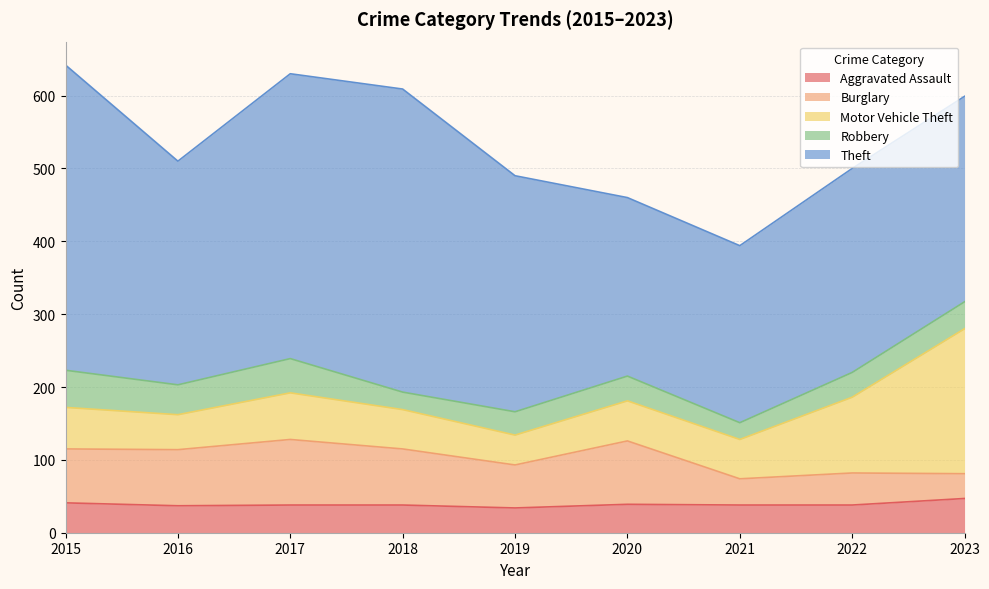

Where is the first local minimum for Aggravated Assault?

2016